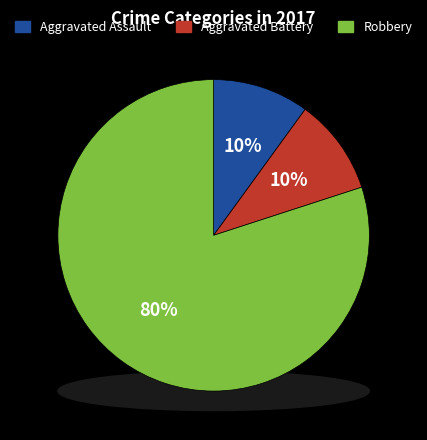

Which has a higher value, Aggravated Assault or Robbery?

Robbery